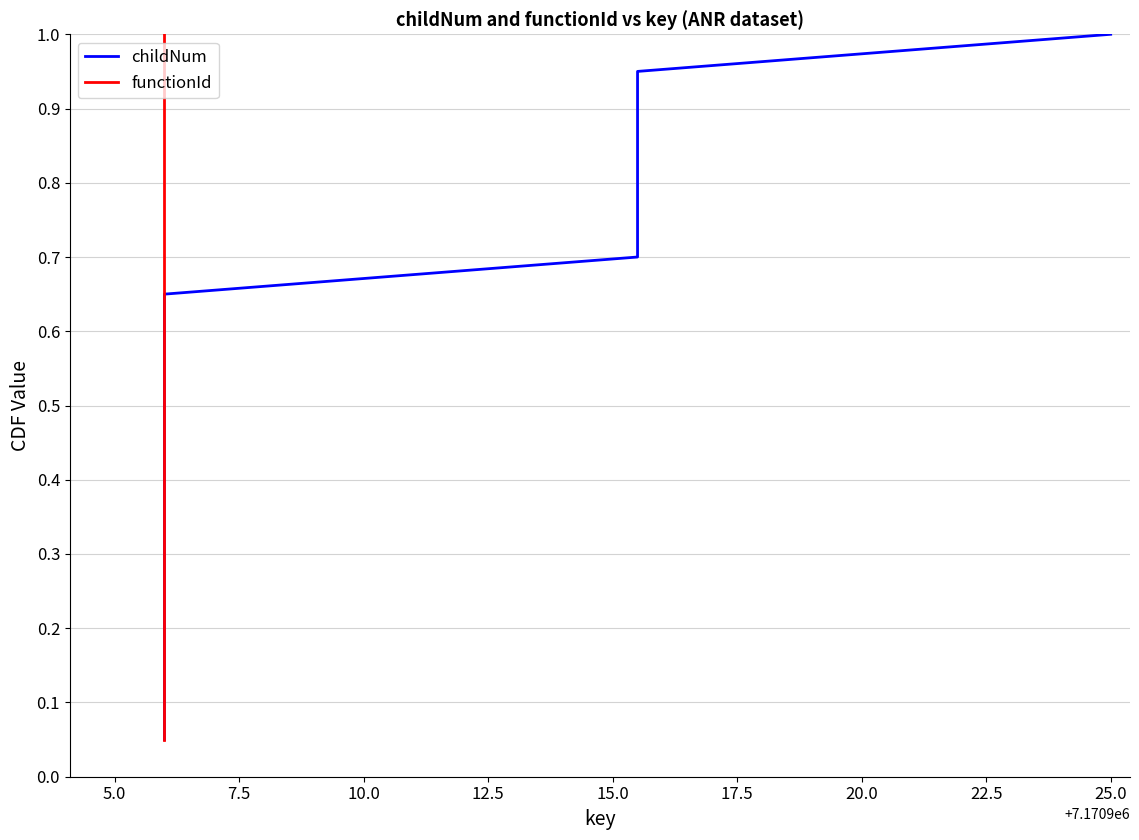

True or false: functionId and childNum intersect in this chart.

False